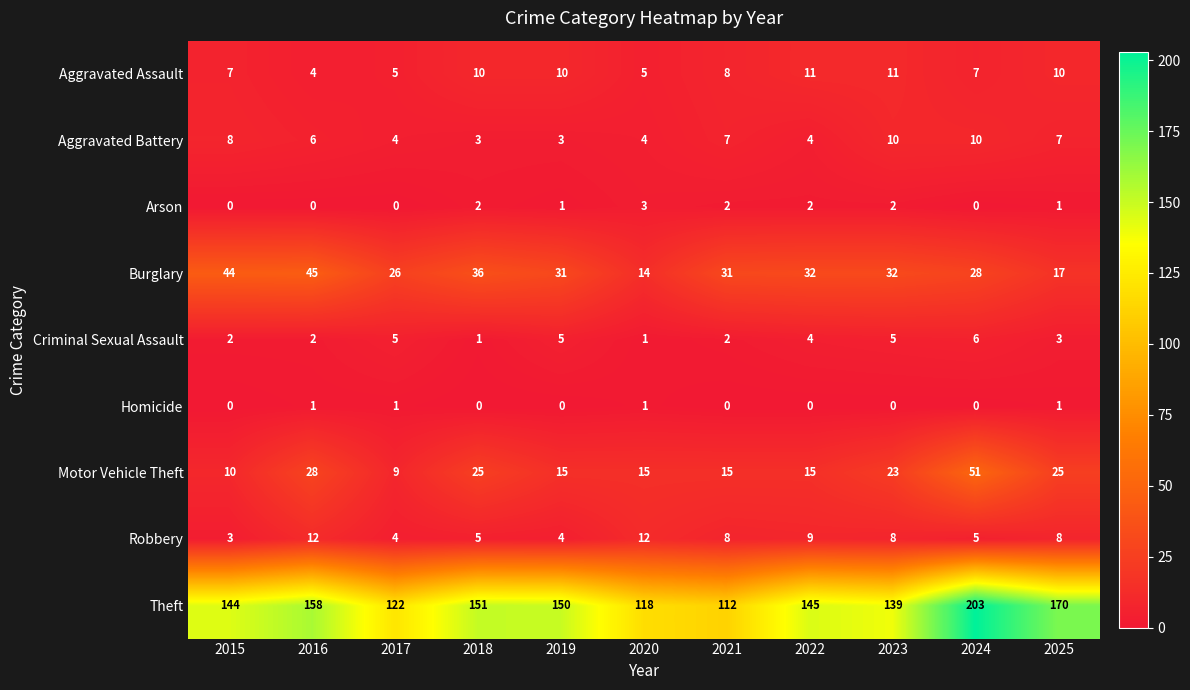

How many categories are shown in the chart?

11